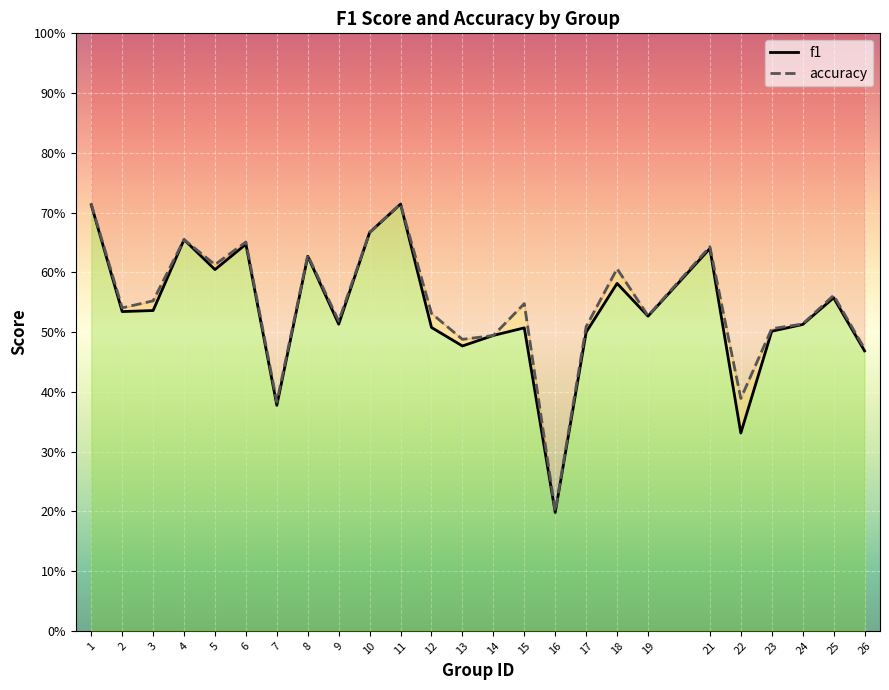

What is the difference between the maximum and minimum values in the f1 series?

0.5